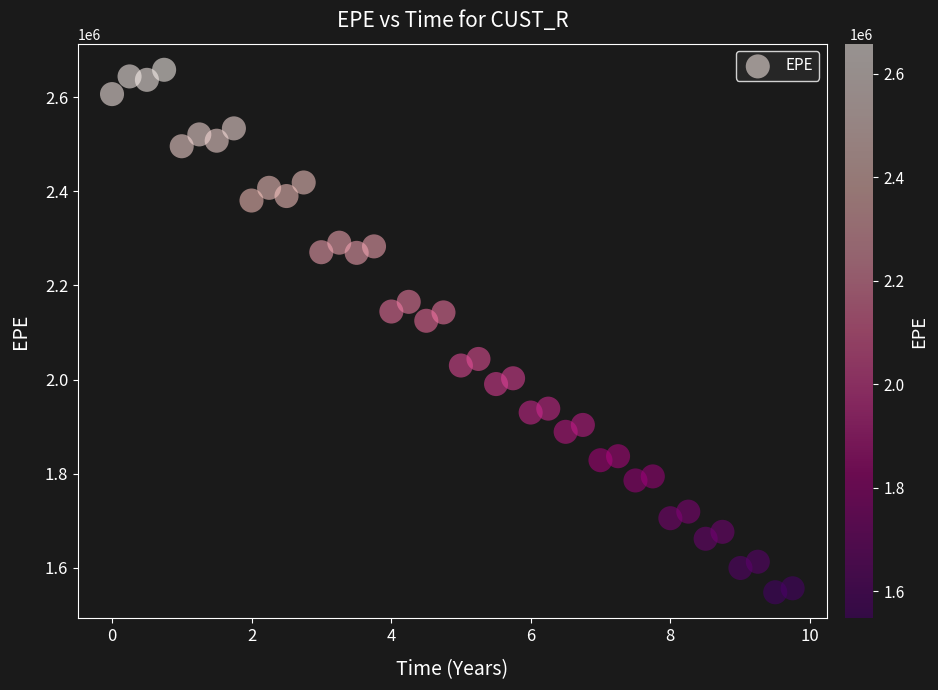

What is the range of X values (max minus min)?

9.8